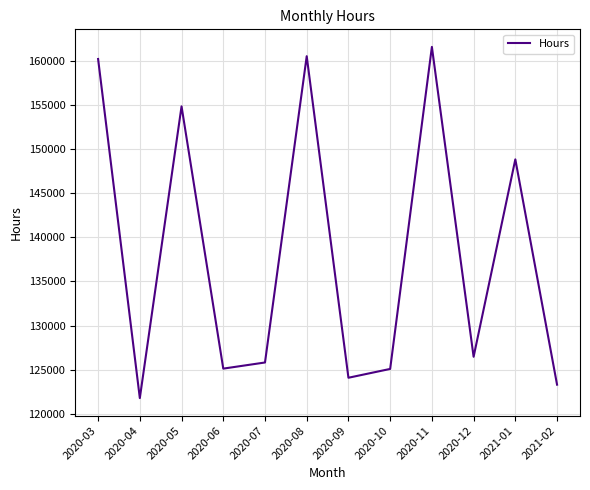

What is the average value?

138138.1